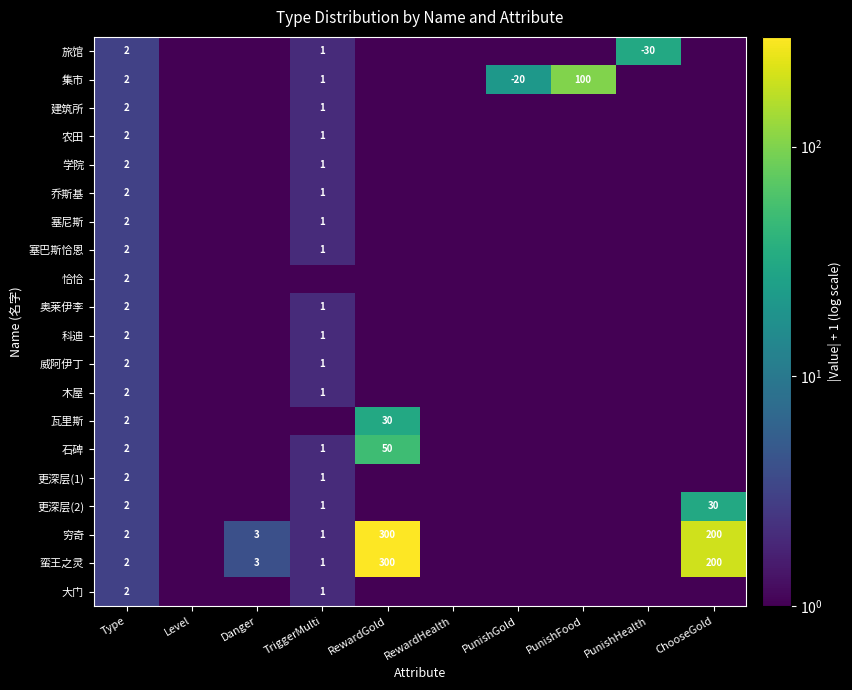

The value of 更深层(2) at Type is 2. True or false?

True